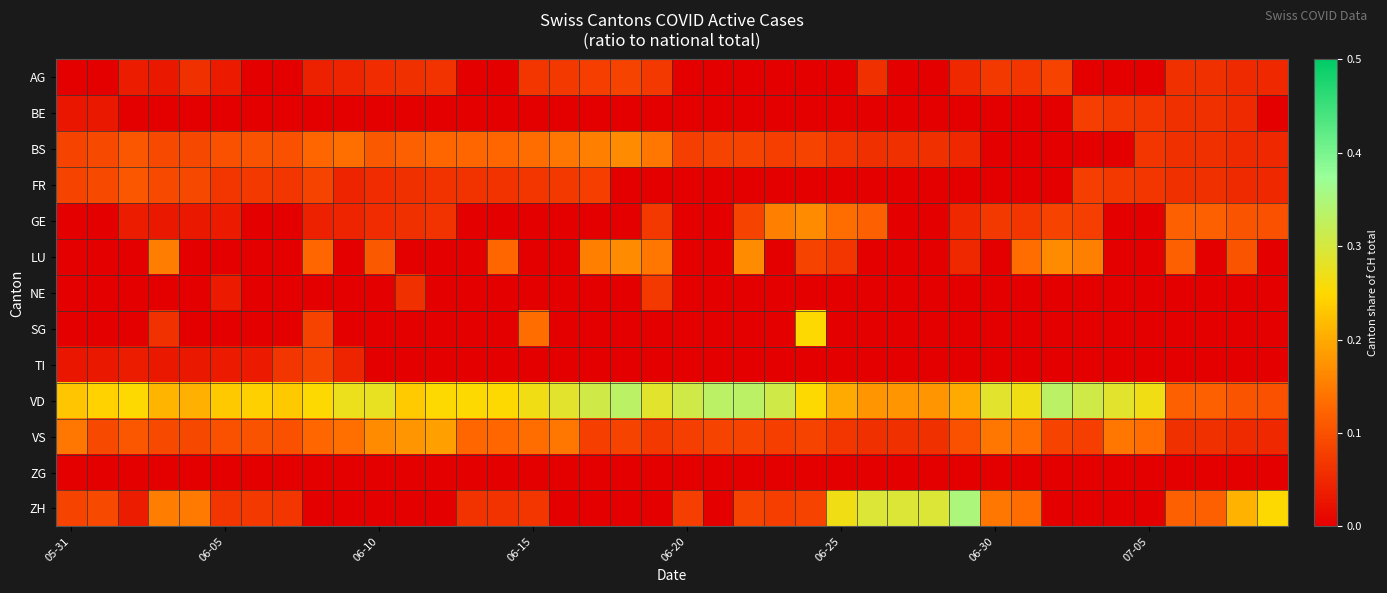

Reading left to right, list all the values displayed in this chart.

AG: 0.0	0.0	0.0	0.0	0.1	0.0	0.0	0.0	0.0	0.0	0.1	0.1	0.1	0.0	0.0	0.1	0.1	0.1	0.1	0.1	0.0	0.0	0.0	0.0	0.0	0.0	0.1	0.0	0.0	0.1	0.1	0.1	0.1	0.0	0.0	0.0	0.1	0.1	0.1	0.1
BE: 0.0	0.0	0.0	0.0	0.0	0.0	0.0	0.0	0.0	0.0	0.0	0.0	0.0	0.0	0.0	0.0	0.0	0.0	0.0	0.0	0.0	0.0	0.0	0.0	0.0	0.0	0.0	0.0	0.0	0.0	0.0	0.0	0.0	0.1	0.1	0.1	0.1	0.1	0.1	0.0
BS: 0.1	0.1	0.1	0.1	0.1	0.1	0.1	0.1	0.1	0.1	0.1	0.1	0.1	0.1	0.1	0.1	0.1	0.2	0.2	0.1	0.1	0.1	0.1	0.1	0.1	0.1	0.1	0.1	0.1	0.1	0.0	0.0	0.0	0.0	0.0	0.1	0.1	0.1	0.1	0.1
FR: 0.1	0.1	0.1	0.1	0.1	0.1	0.1	0.1	0.1	0.0	0.1	0.1	0.1	0.1	0.1	0.1	0.1	0.1	0.0	0.0	0.0	0.0	0.0	0.0	0.0	0.0	0.0	0.0	0.0	0.0	0.0	0.0	0.0	0.1	0.1	0.1	0.1	0.1	0.1	0.1
GE: 0.0	0.0	0.0	0.0	0.0	0.0	0.0	0.0	0.0	0.0	0.1	0.1	0.1	0.0	0.0	0.0	0.0	0.0	0.0	0.1	0.0	0.0	0.1	0.2	0.2	0.1	0.1	0.0	0.0	0.1	0.1	0.1	0.1	0.1	0.0	0.0	0.1	0.1	0.1	0.1
LU: 0.0	0.0	0.0	0.2	0.0	0.0	0.0	0.0	0.1	0.0	0.1	0.0	0.0	0.0	0.1	0.0	0.0	0.2	0.2	0.1	0.0	0.0	0.2	0.0	0.1	0.1	0.0	0.0	0.0	0.1	0.0	0.1	0.2	0.2	0.0	0.0	0.1	0.0	0.1	0.0
NE: 0.0	0.0	0.0	0.0	0.0	0.0	0.0	0.0	0.0	0.0	0.0	0.1	0.0	0.0	0.0	0.0	0.0	0.0	0.0	0.1	0.0	0.0	0.0	0.0	0.0	0.0	0.0	0.0	0.0	0.0	0.0	0.0	0.0	0.0	0.0	0.0	0.0	0.0	0.0	0.0
SG: 0.0	0.0	0.0	0.1	0.0	0.0	0.0	0.0	0.1	0.0	0.0	0.0	0.0	0.0	0.0	0.1	0.0	0.0	0.0	0.0	0.0	0.0	0.0	0.0	0.2	0.0	0.0	0.0	0.0	0.0	0.0	0.0	0.0	0.0	0.0	0.0	0.0	0.0	0.0	0.0
TI: 0.0	0.0	0.0	0.0	0.0	0.0	0.0	0.1	0.1	0.0	0.0	0.0	0.0	0.0	0.0	0.0	0.0	0.0	0.0	0.0	0.0	0.0	0.0	0.0	0.0	0.0	0.0	0.0	0.0	0.0	0.0	0.0	0.0	0.0	0.0	0.0	0.0	0.0	0.0	0.0
VD: 0.2	0.2	0.2	0.2	0.2	0.2	0.2	0.2	0.2	0.3	0.3	0.2	0.2	0.2	0.2	0.3	0.3	0.3	0.3	0.3	0.3	0.3	0.3	0.3	0.2	0.2	0.2	0.2	0.2	0.2	0.3	0.3	0.3	0.3	0.3	0.3	0.1	0.1	0.1	0.1
VS: 0.1	0.1	0.1	0.1	0.1	0.1	0.1	0.1	0.1	0.1	0.2	0.2	0.2	0.1	0.1	0.1	0.1	0.1	0.1	0.1	0.1	0.1	0.1	0.1	0.1	0.1	0.1	0.1	0.1	0.1	0.1	0.1	0.1	0.1	0.1	0.1	0.1	0.1	0.1	0.1
ZG: 0.0	0.0	0.0	0.0	0.0	0.0	0.0	0.0	0.0	0.0	0.0	0.0	0.0	0.0	0.0	0.0	0.0	0.0	0.0	0.0	0.0	0.0	0.0	0.0	0.0	0.0	0.0	0.0	0.0	0.0	0.0	0.0	0.0	0.0	0.0	0.0	0.0	0.0	0.0	0.0
ZH: 0.1	0.1	0.0	0.2	0.1	0.1	0.1	0.1	0.0	0.0	0.0	0.0	0.0	0.1	0.1	0.1	0.0	0.0	0.0	0.0	0.1	0.0	0.1	0.1	0.1	0.3	0.3	0.3	0.3	0.3	0.1	0.1	0.0	0.0	0.0	0.0	0.1	0.1	0.2	0.2